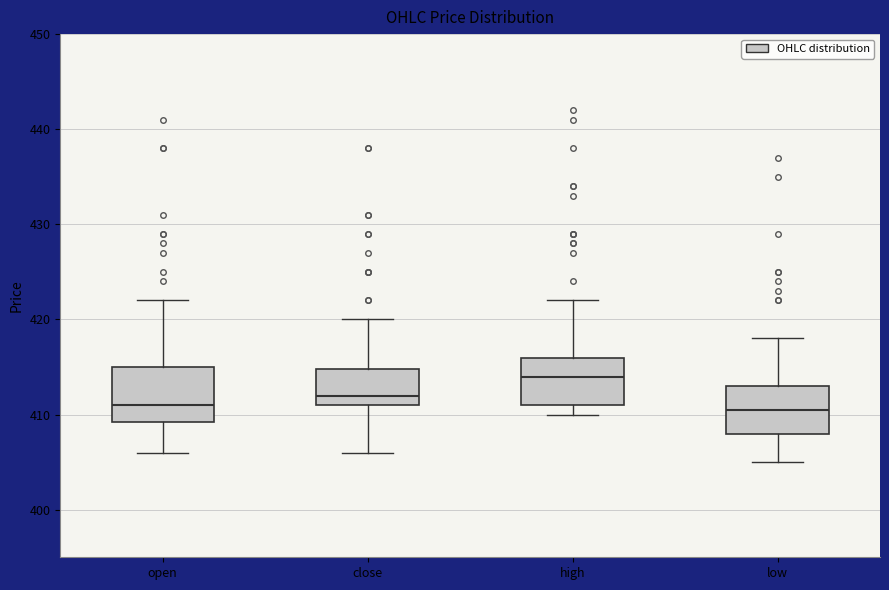

Where does the lower whisker of the box for close end on the y-axis? The values are not printed on the chart, so give them approximately, as read against the axis.

406